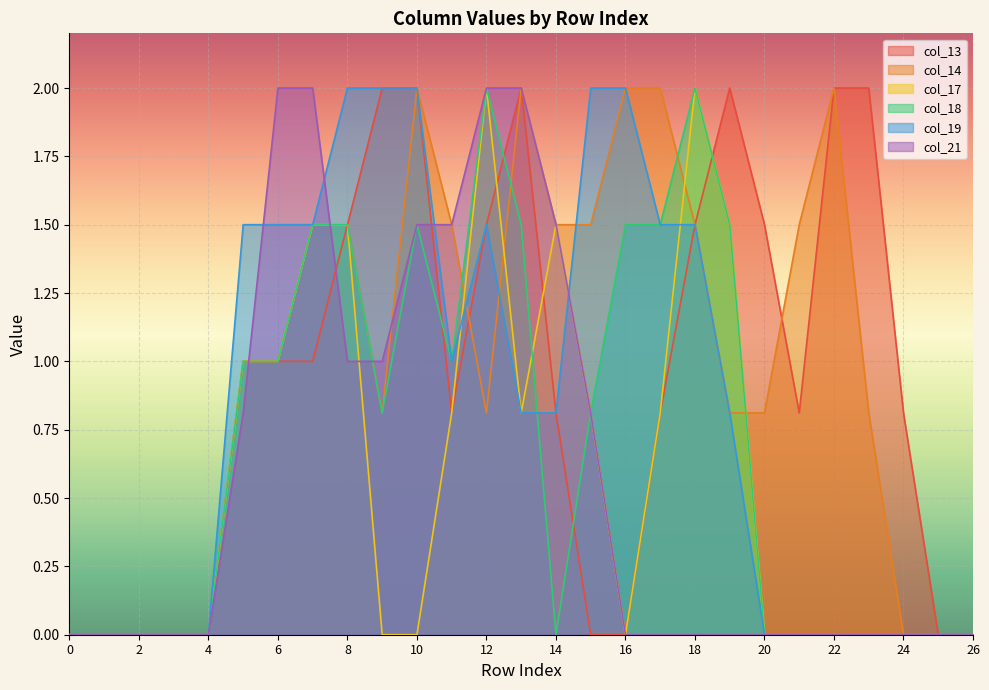

Which series changed the most between 9 and 21?

col_19